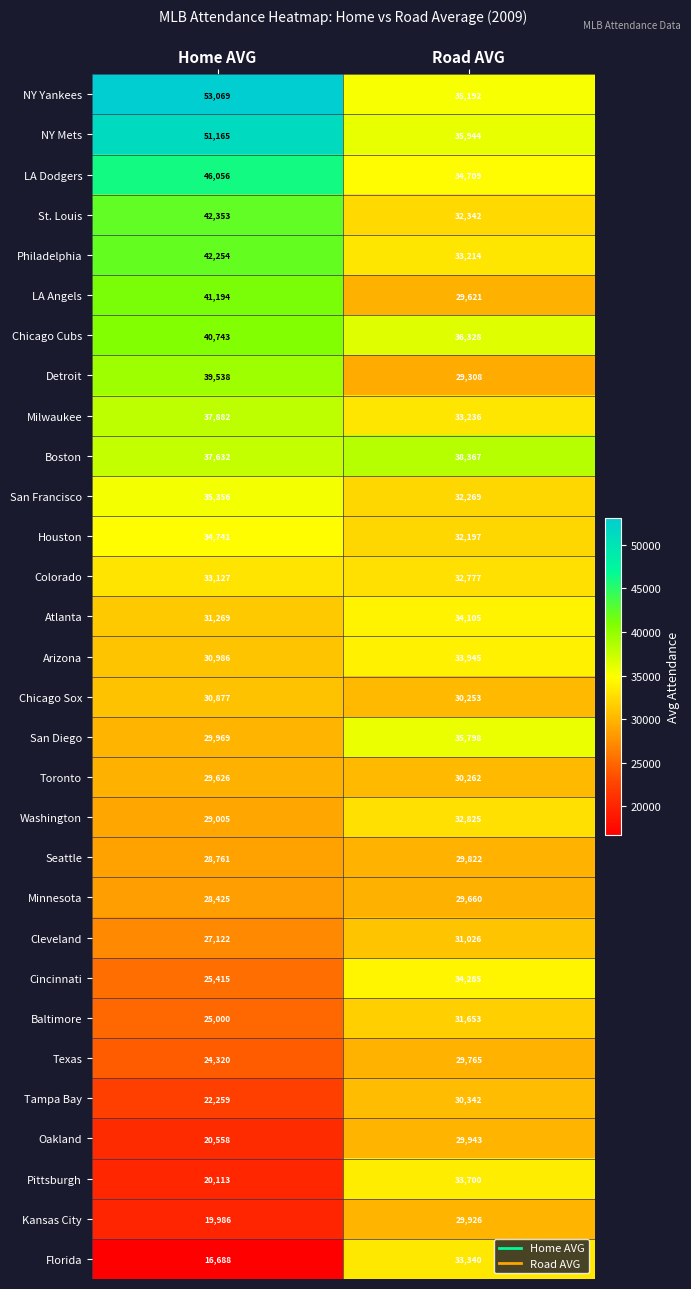

The San Diego series shows 29969 at Home AVG. True or false?

True